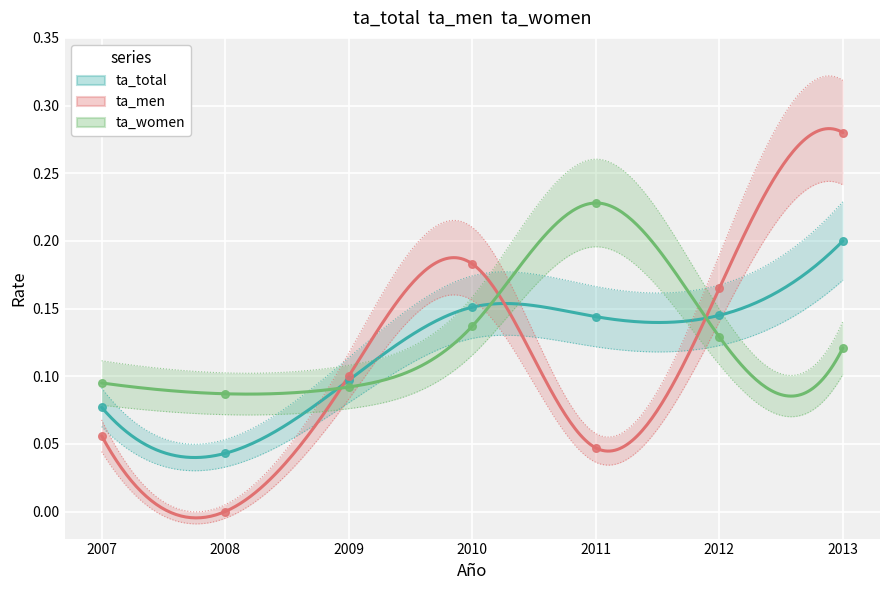

At how many categories does at least one series exceed 0?

7